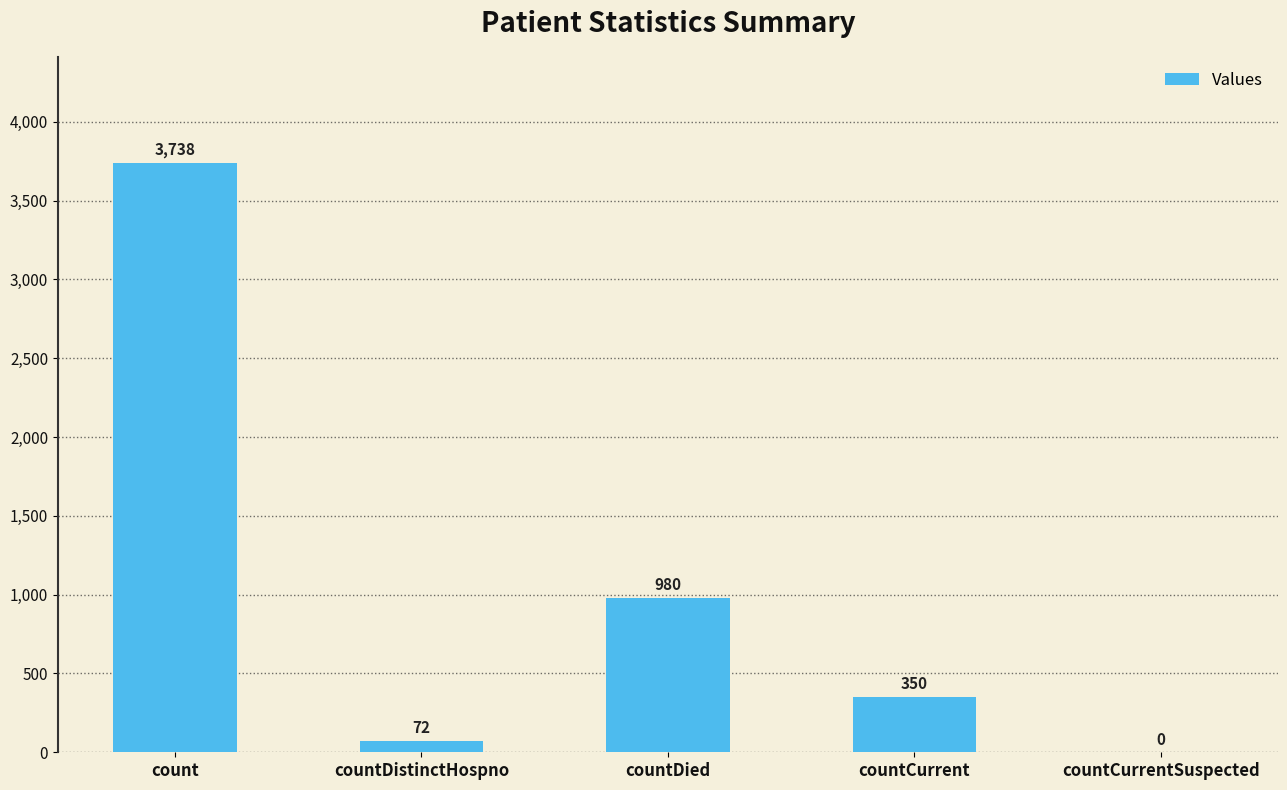

What is the maximum value shown in the chart?

3738